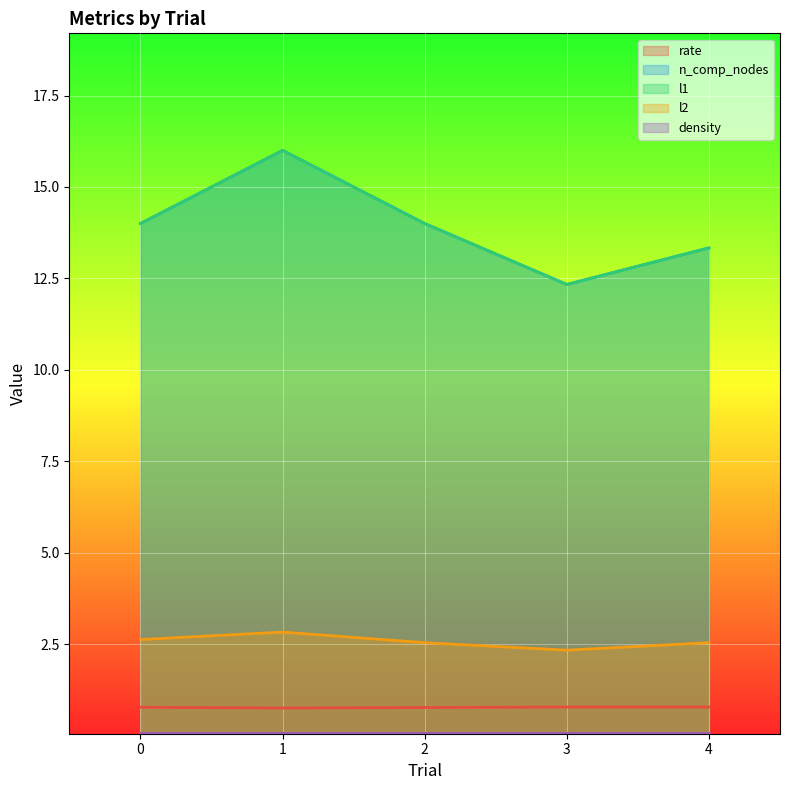

Does the chart display data point markers on the line(s)?

No